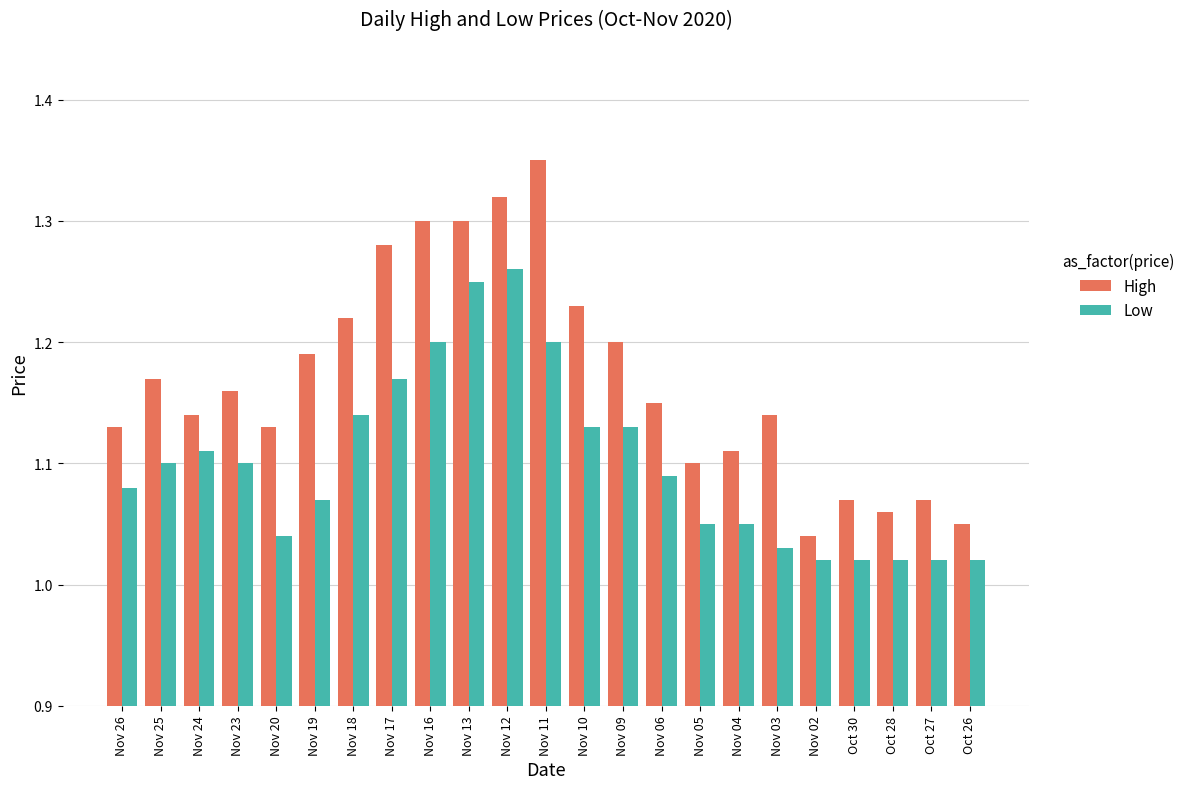

Is it true that High equals 1.7 at Nov 13?

False